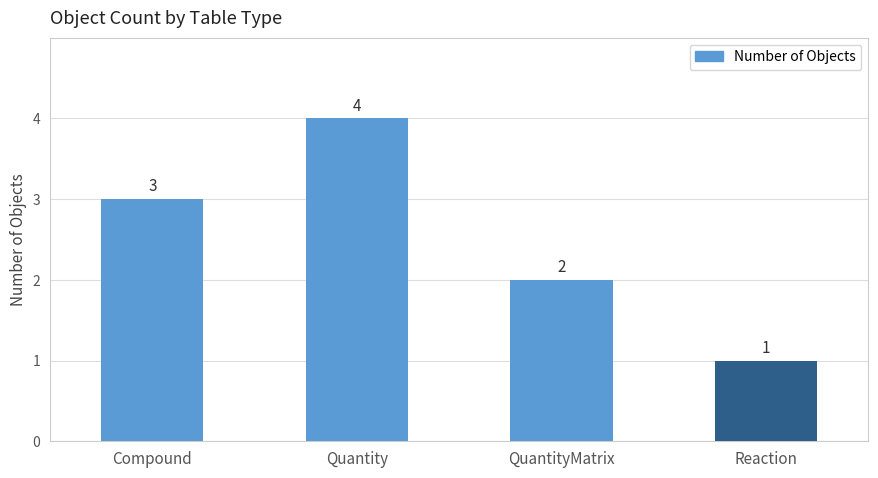

What is the difference between the second highest and minimum values?

2